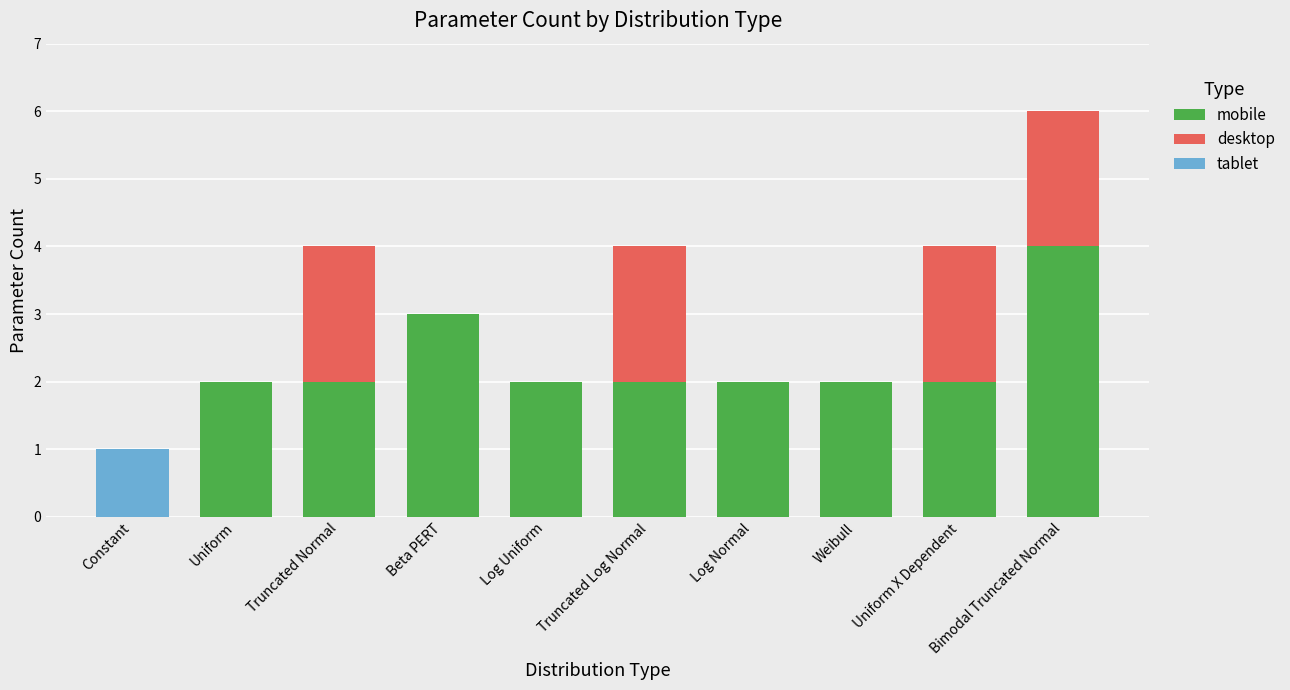

Is it true that mobile equals 1 at Uniform X Dependent?

False